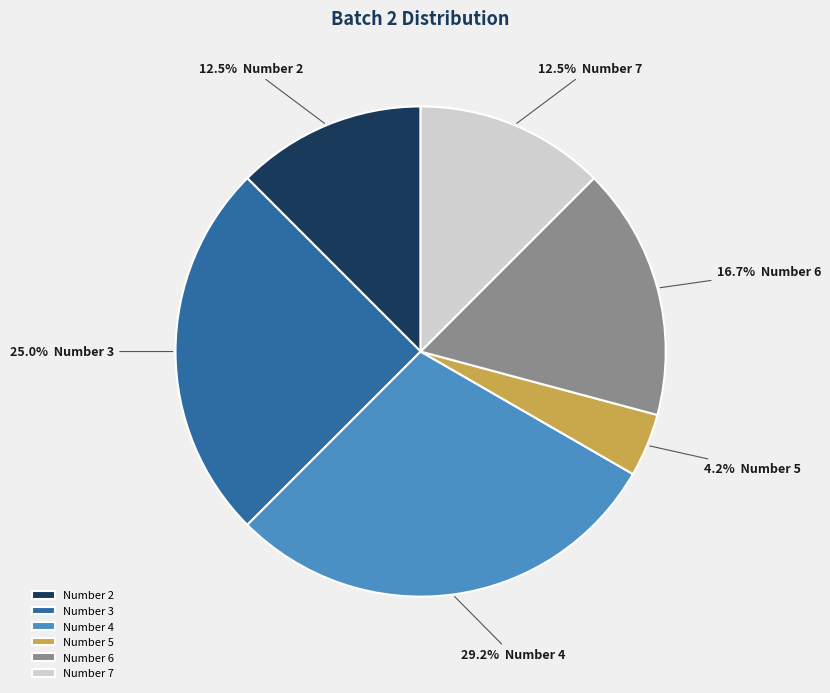

Is there a majority slice in this chart?

No